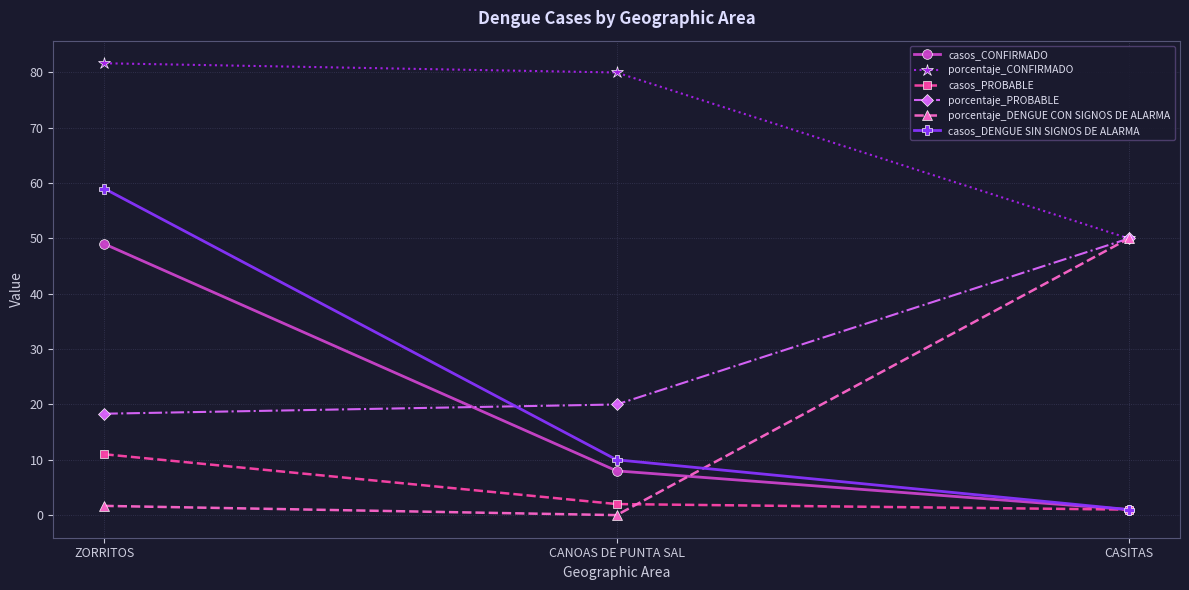

Is it true that casos_DENGUE SIN SIGNOS DE ALARMA equals 1.0 at CASITAS?

True